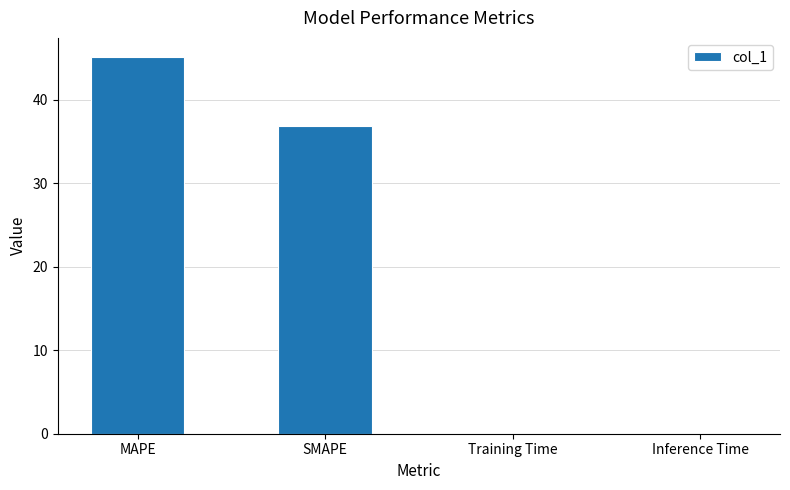

At which label is the value closest to 22?

SMAPE